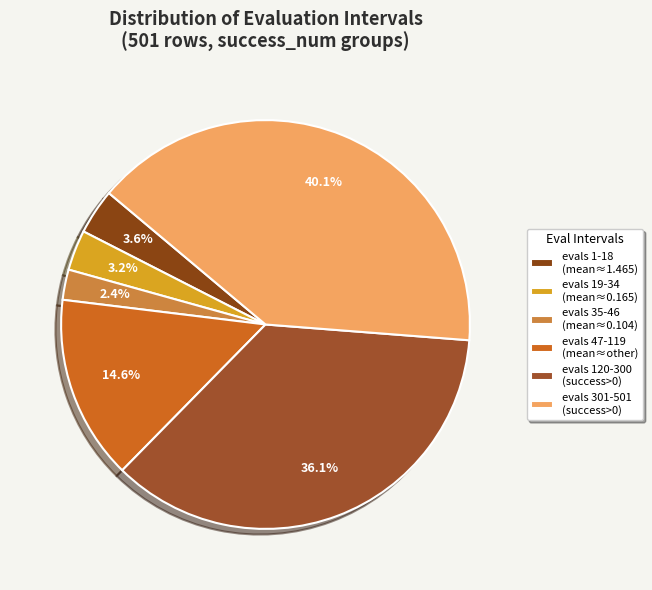

Count the number of slices in the pie.

6